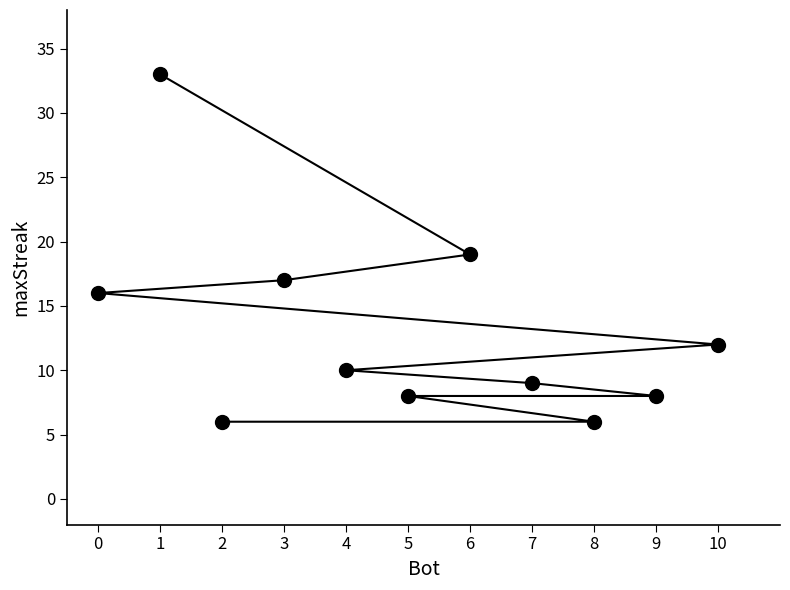

Where is the data nearest to the value 19?

6